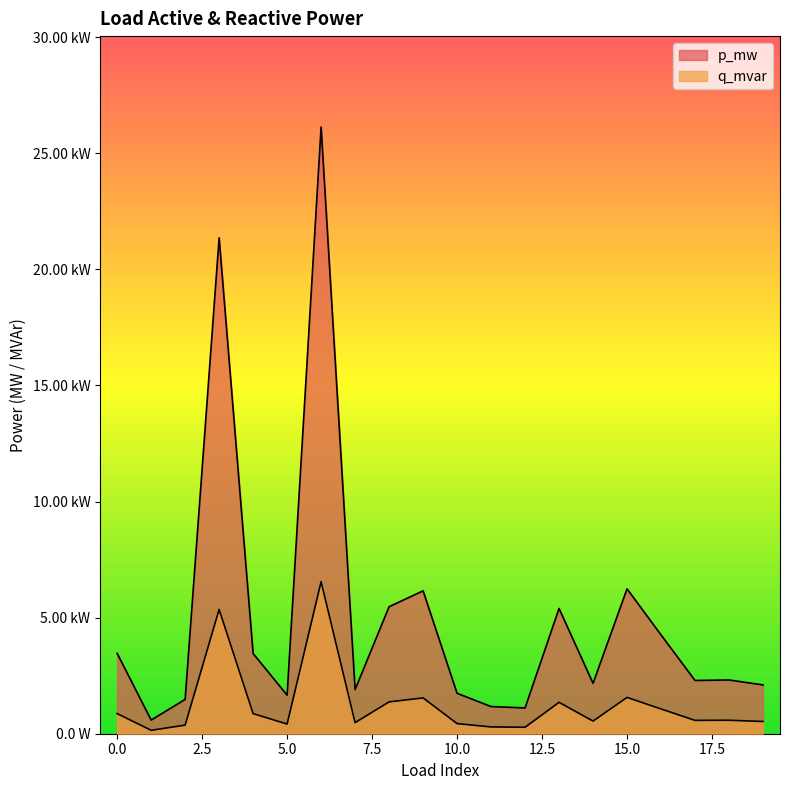

Rank the series by their maximum value, from highest to lowest.

p_mw, q_mvar